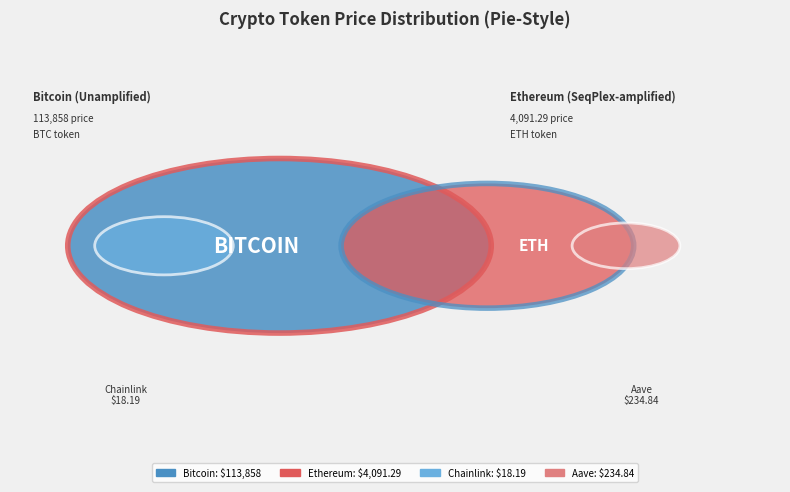

What is the smallest slice in the pie chart?

Chainlink